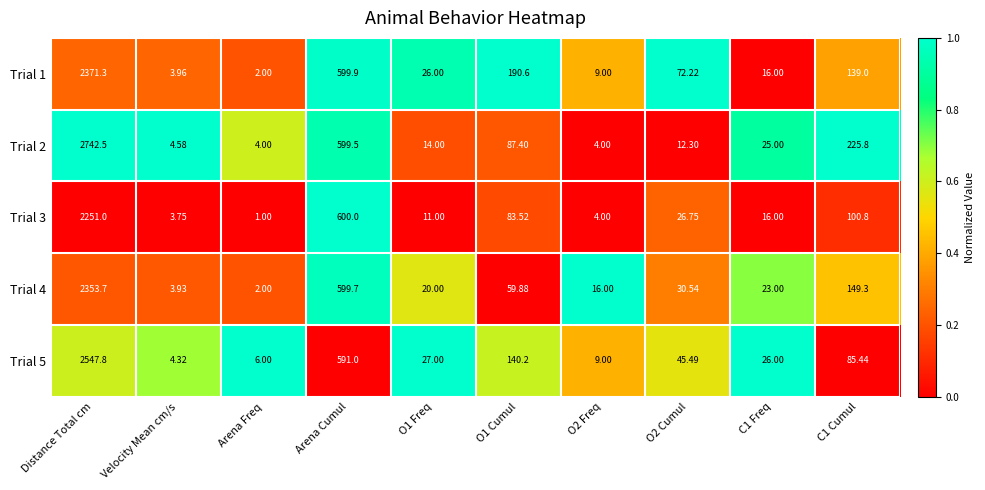

Is the value of Trial 4 at Arena Cumul greater than the value of Trial 3 at O2 Freq?

Yes